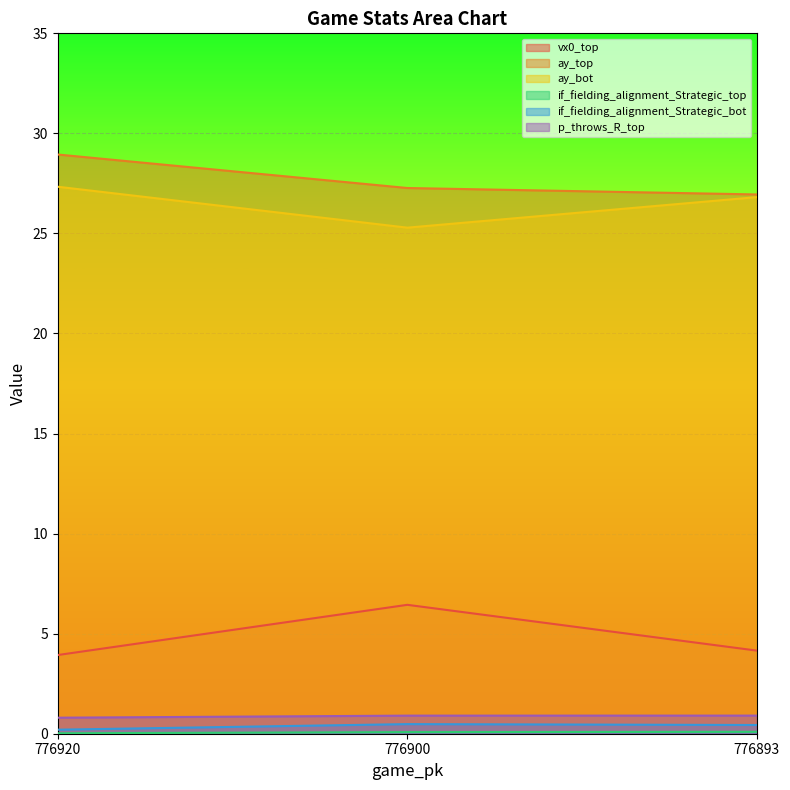

What is the difference between the maximum and minimum values in the vx0_top series?

2.5